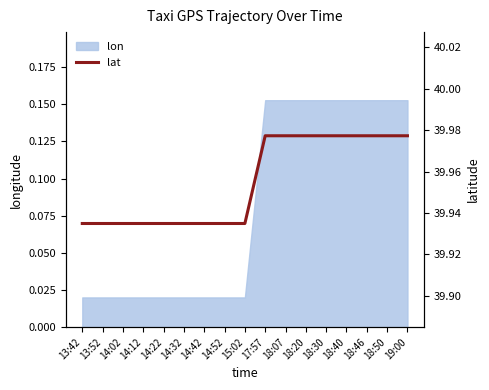

The chart shows a value of 19.9 at 18:30. True or false?

False